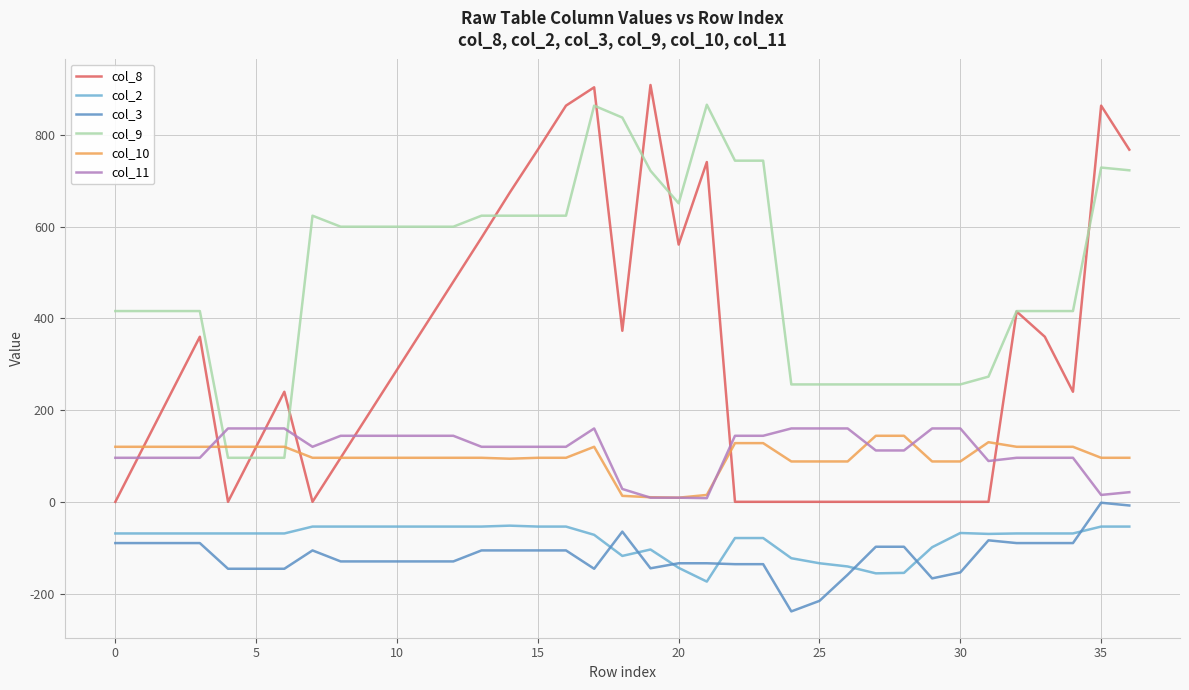

True or false: col_11 and col_8 cross at least once.

True